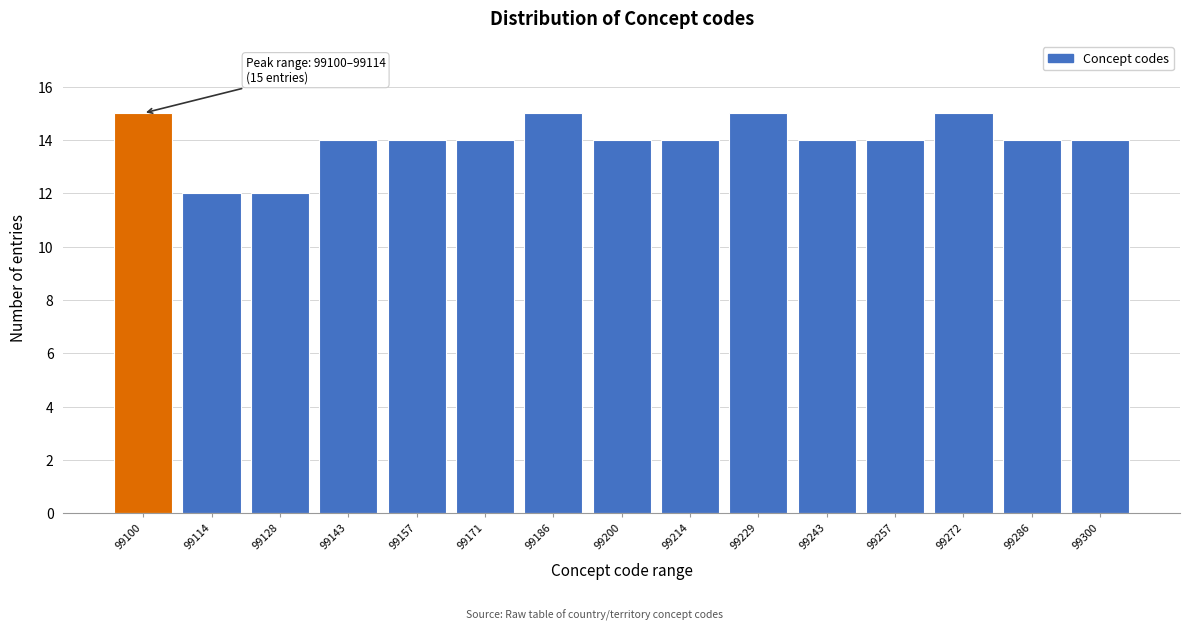

Reading left to right, transcribe all the data shown in this chart.

15	12	12	14	14	14	15	14	14	15	14	14	15	14	14